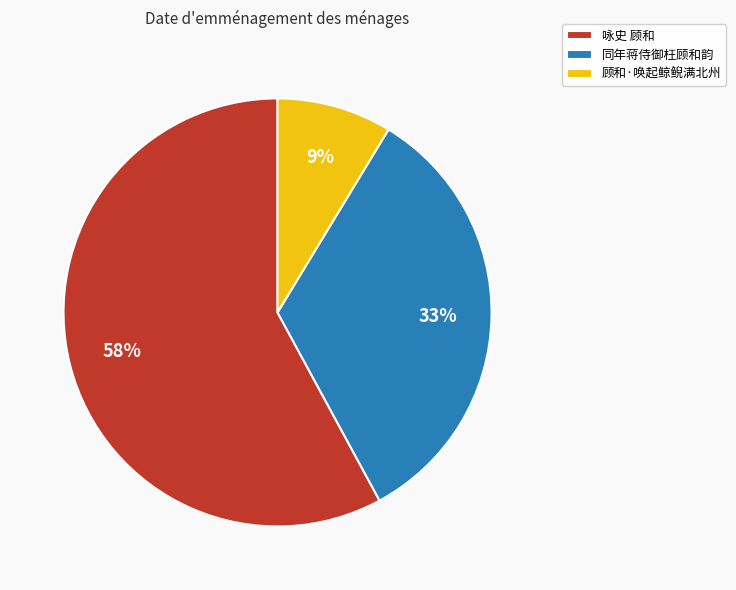

How many segments does this pie chart have?

3